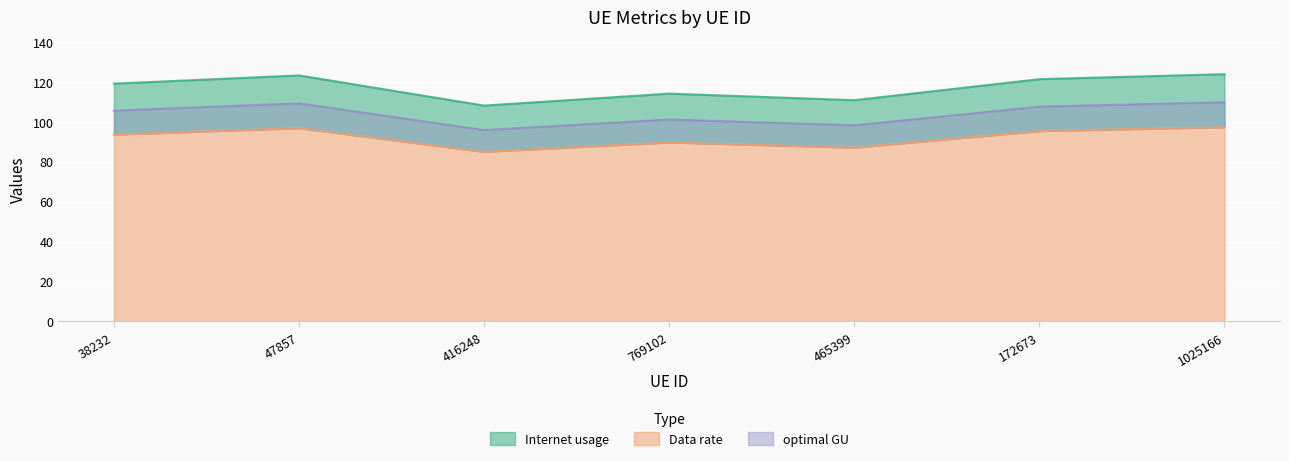

How many values in the Internet usage series exceed 119?

4